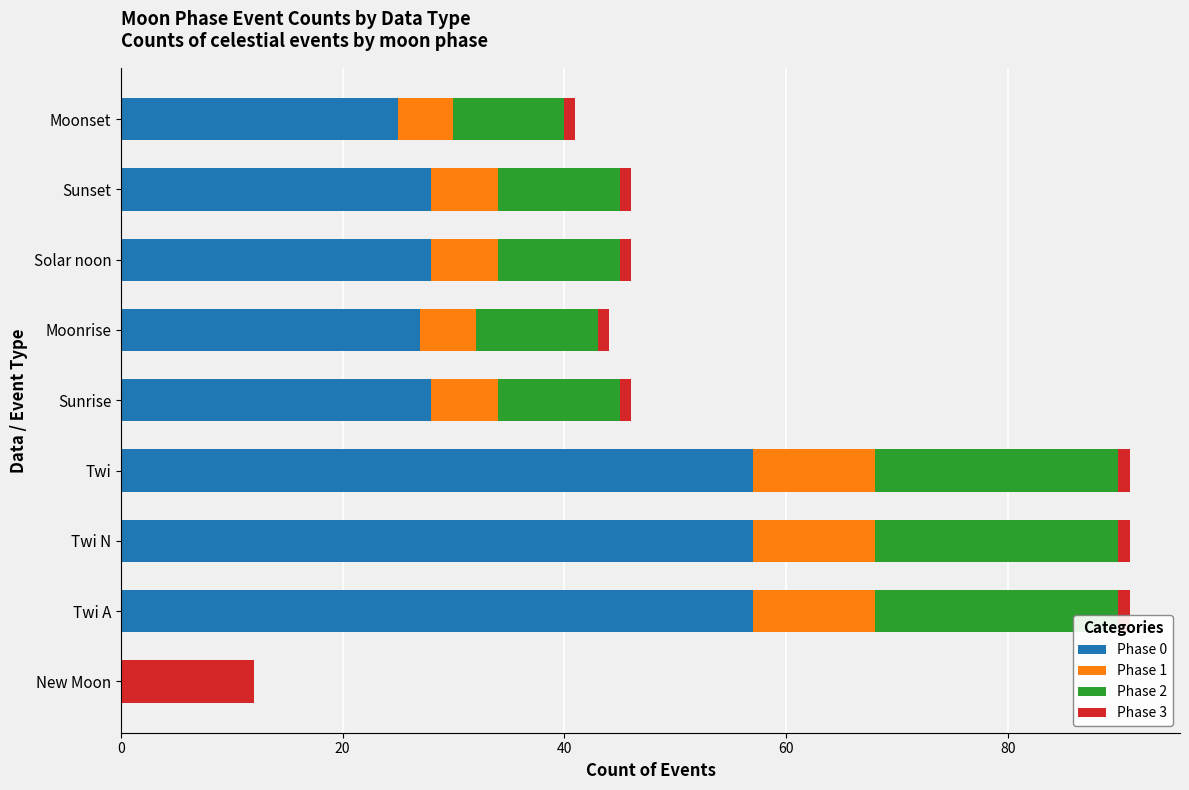

The Phase 0 series shows 28 at Solar noon. True or false?

True